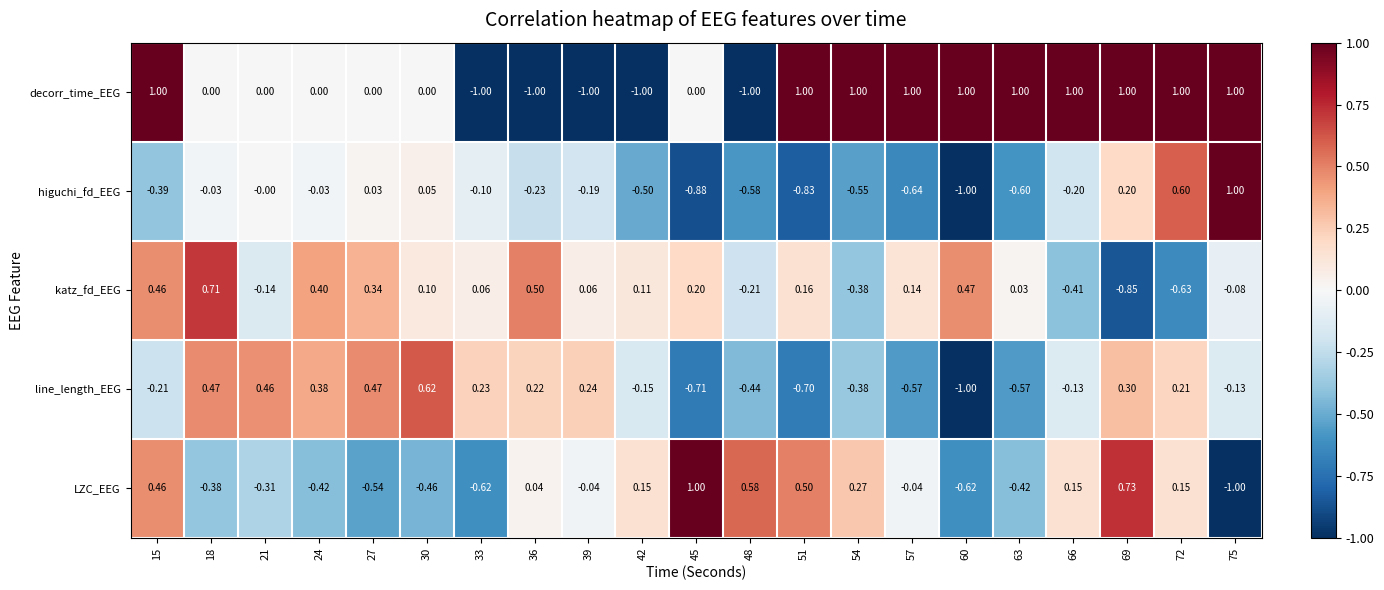

What is the total value across all series at 48?

-1.6